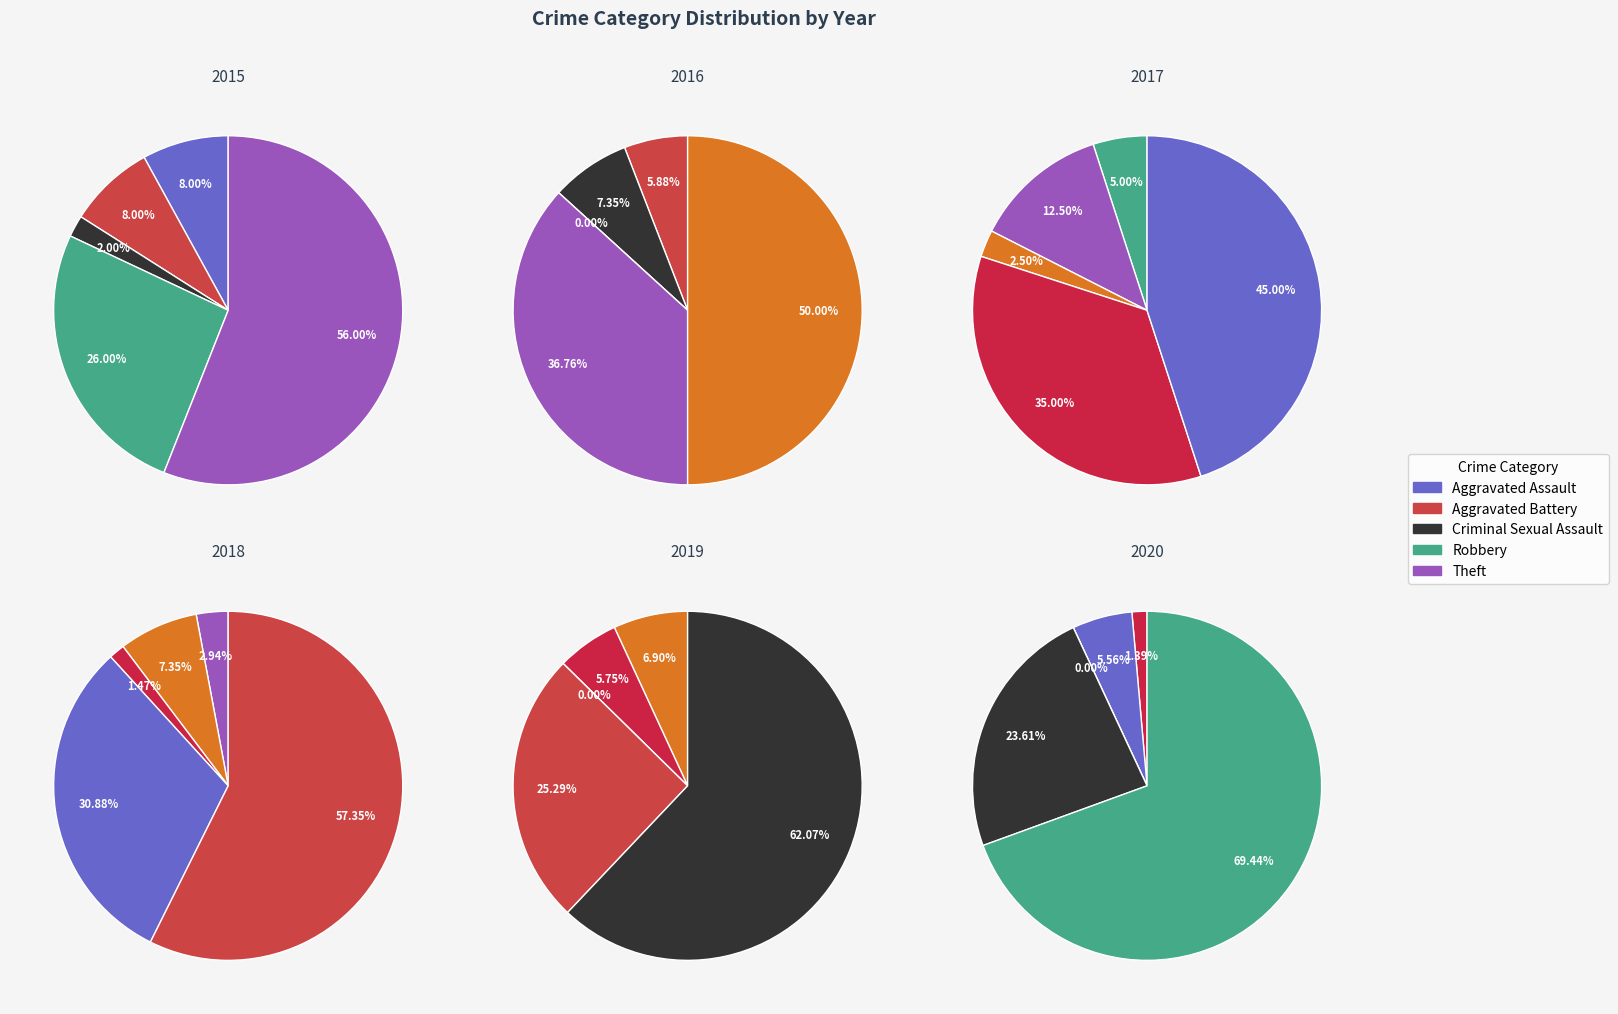

What is the change in value from Robbery to Theft?

+4